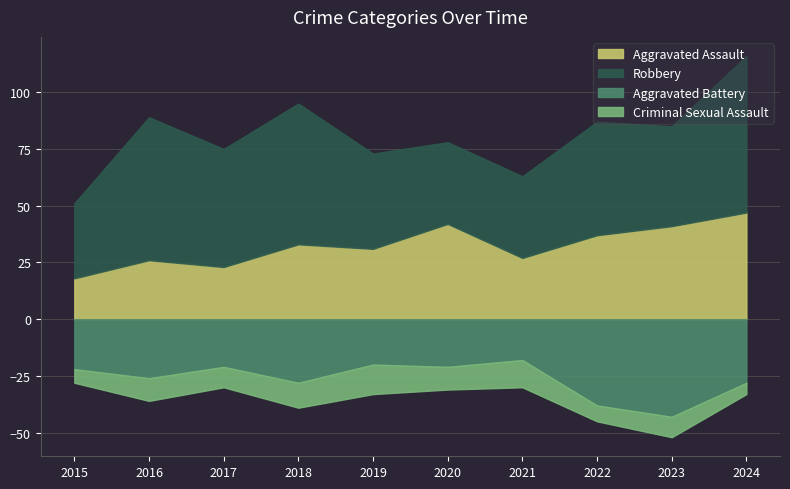

What is the value of the Aggravated Battery point at the 1st from the left?

22